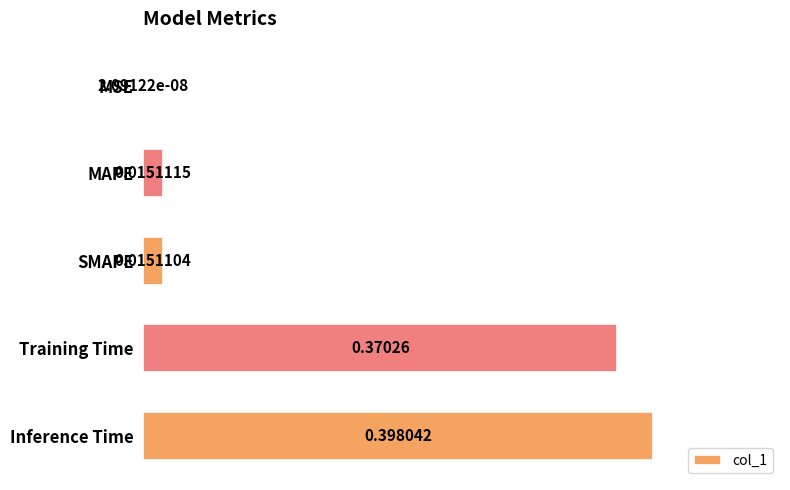

What is the sum of all values?

0.8